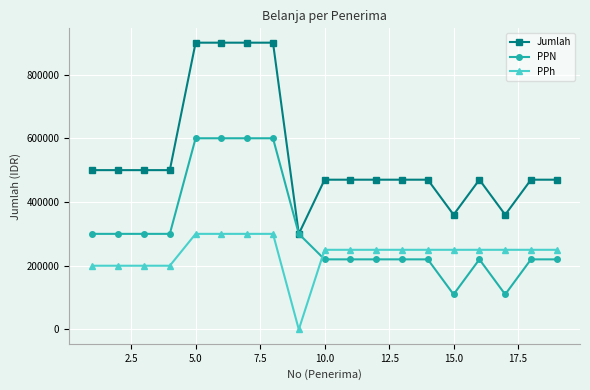

What is the highest value of the Jumlah series?

900000